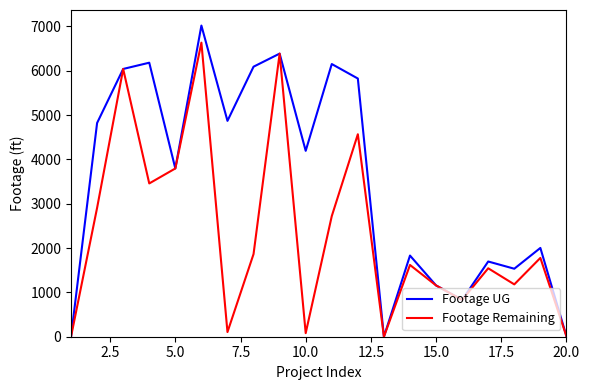

Which series has the widest spread of values?

Footage UG